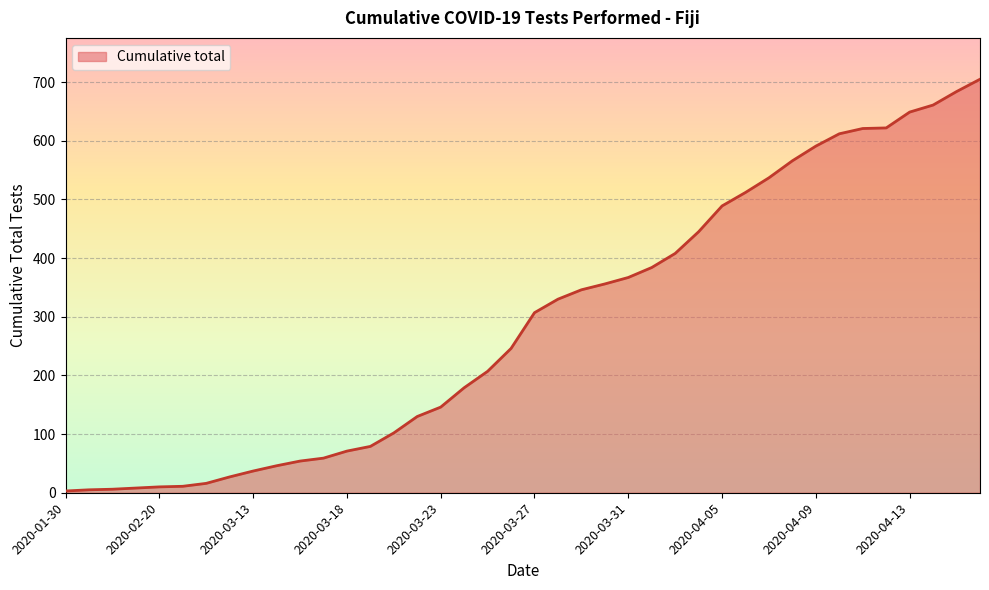

What is the difference between the maximum and minimum values?

702